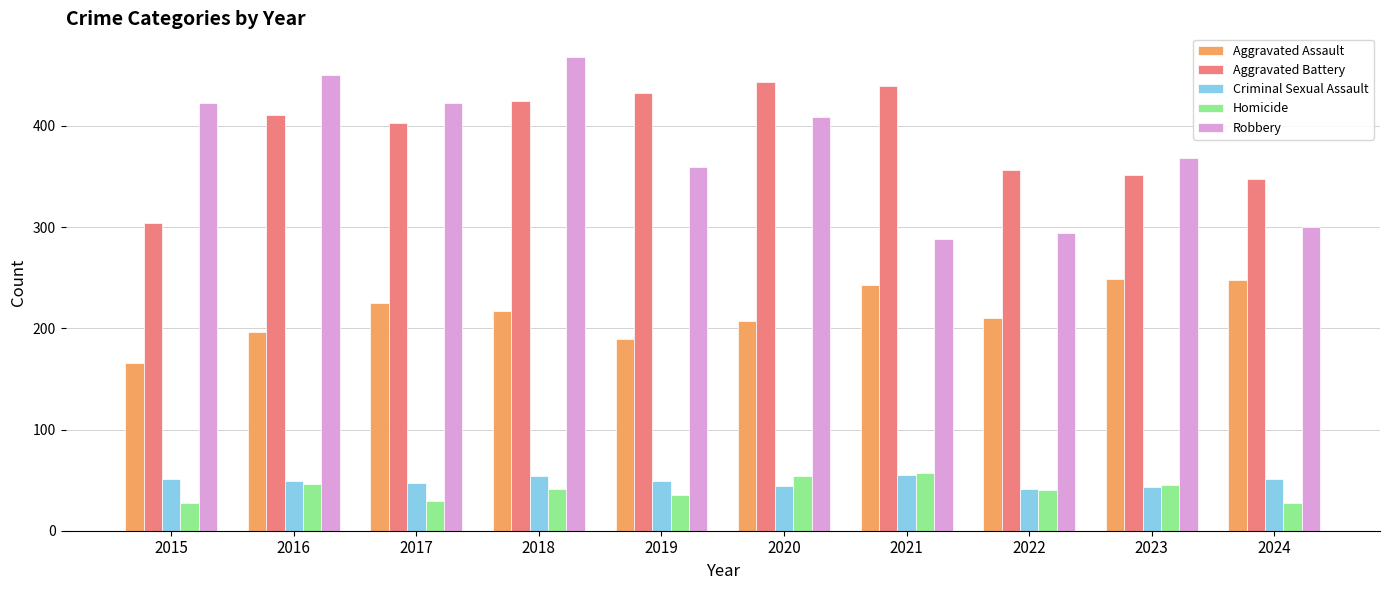

What is the minimum value for Aggravated Battery?

304